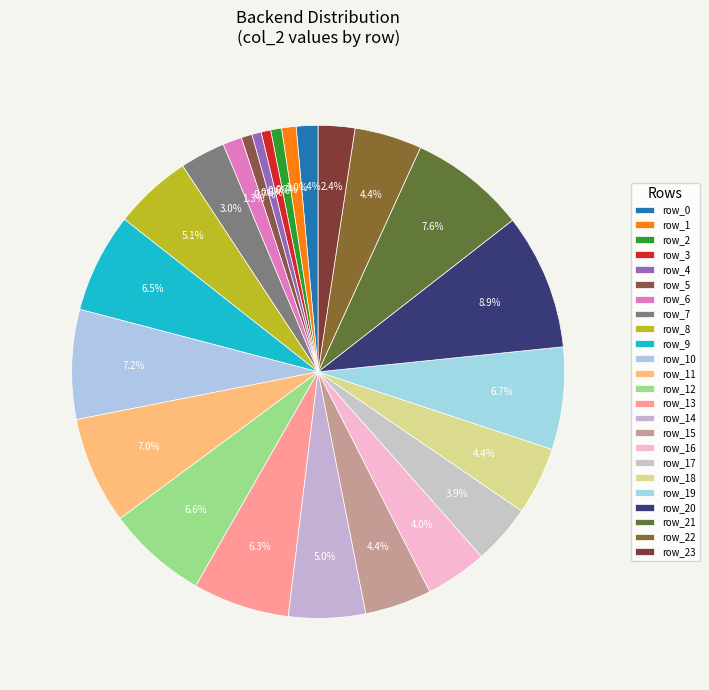

How many segments does this pie chart have?

24